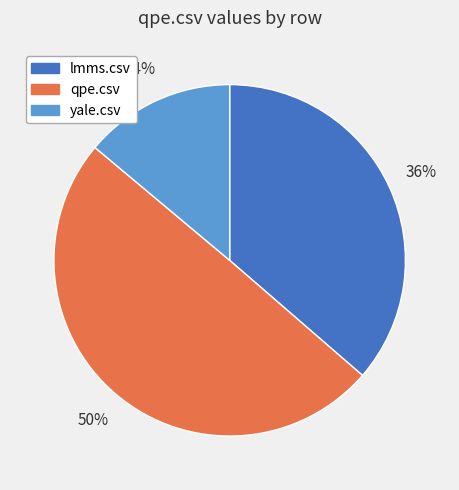

The yale.csv slice represents 14% of the pie. True or false?

True